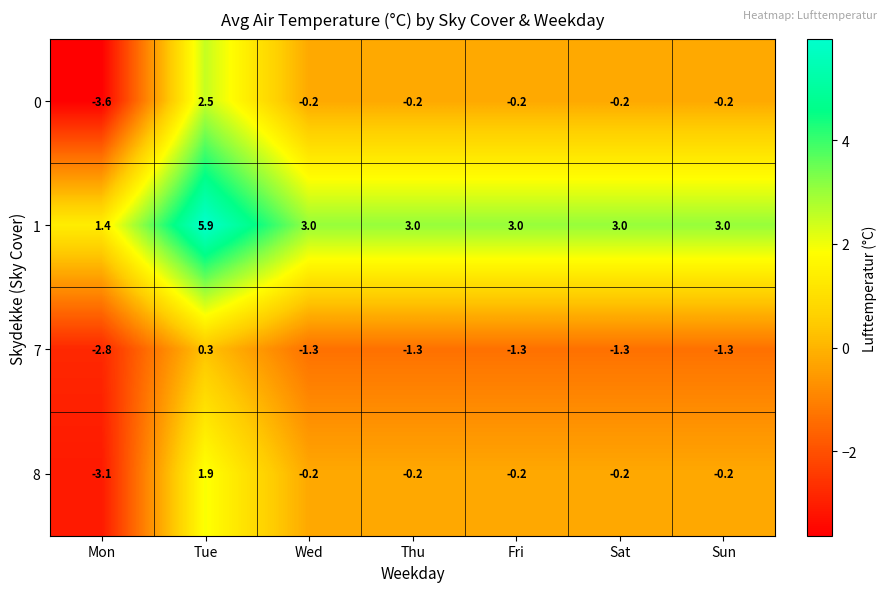

Which label corresponds to the largest value in the chart?

Tue